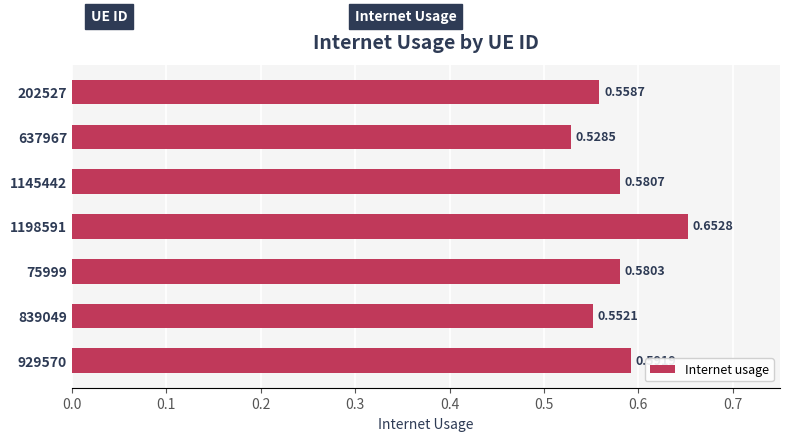

What is the sum of the values at 202527 and 1198591?

1.2